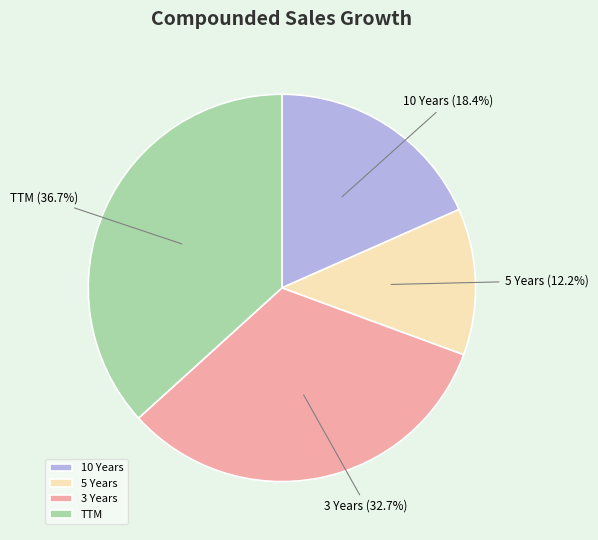

How many slices are in this pie chart?

4